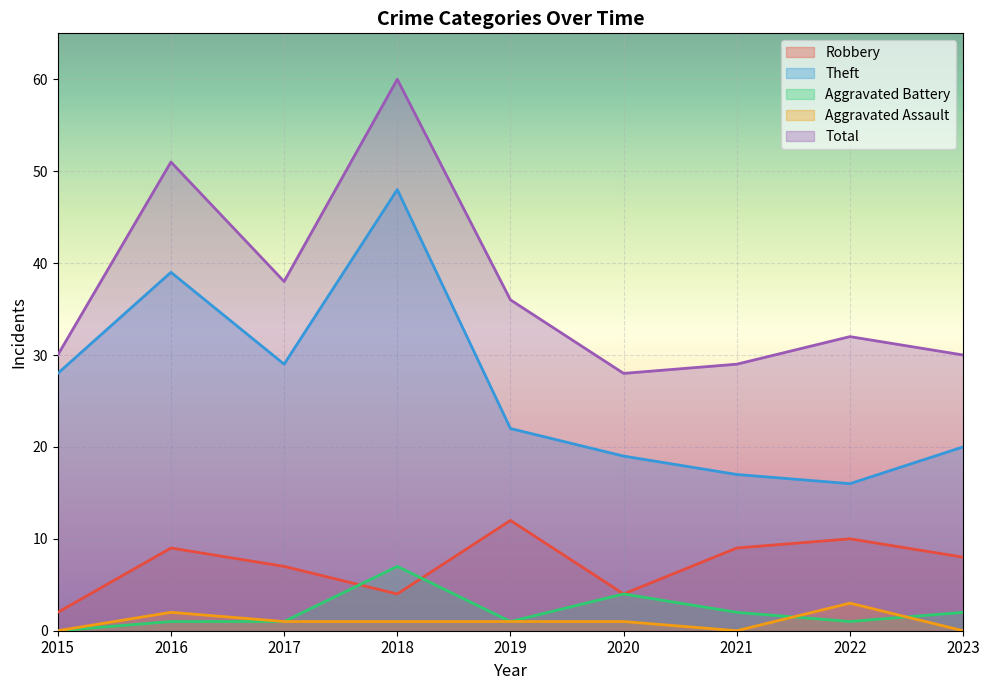

What is the value of the Aggravated Assault point at the 8th from the left?

3